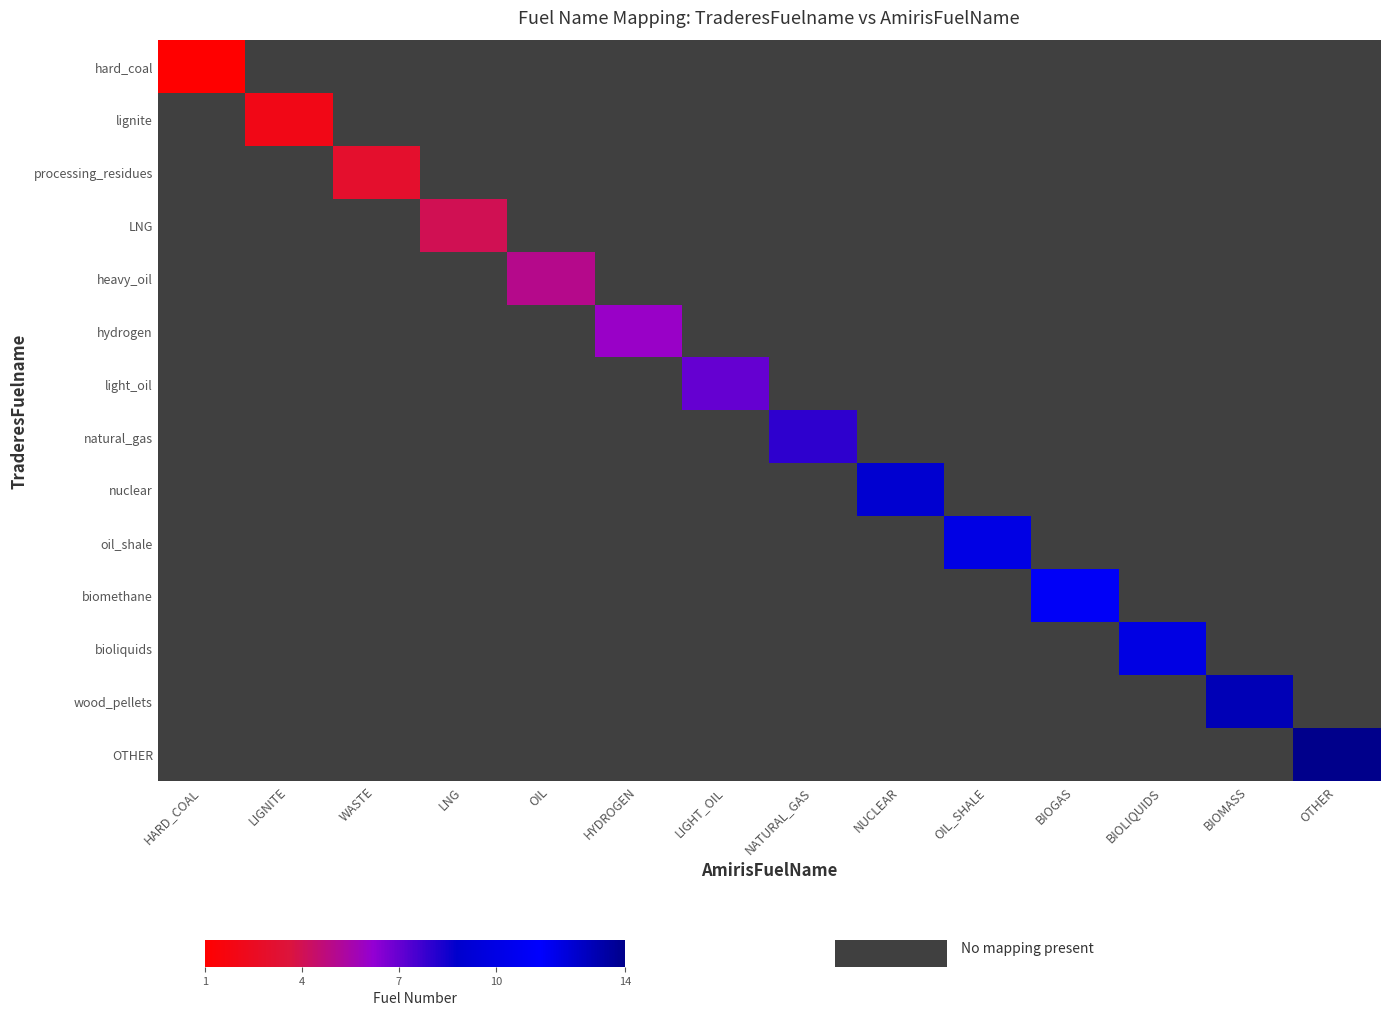

What value does the wood_pellets series have at BIOMASS?

13.0